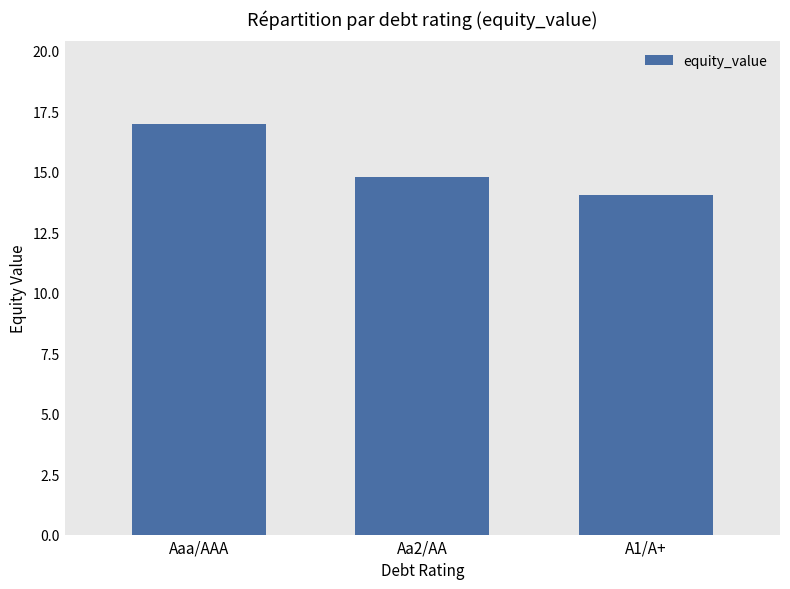

What is the average value?

15.3